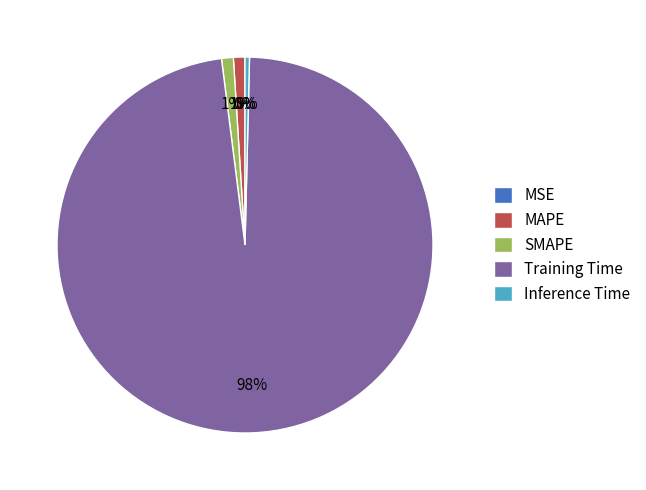

Does SMAPE account for over 50% of the chart?

No